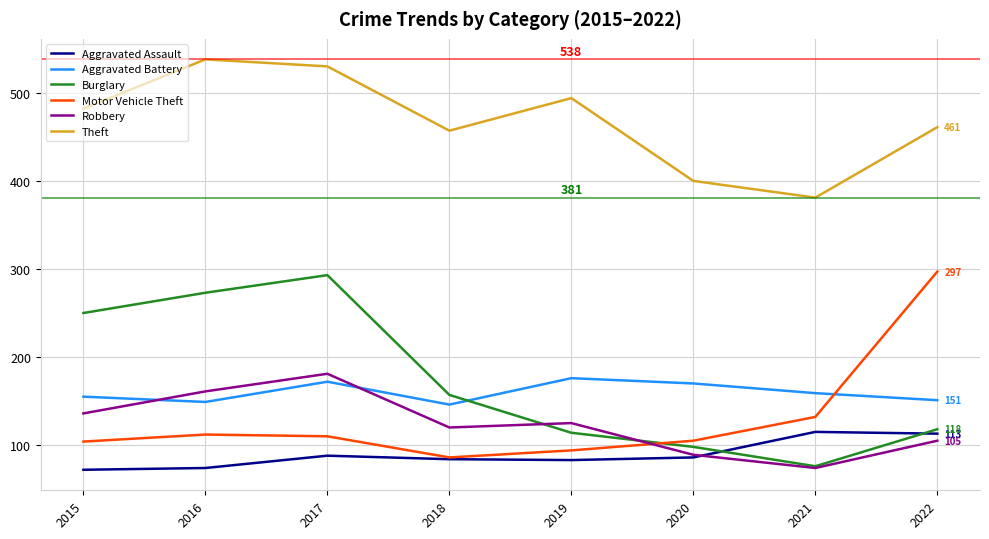

What is the difference between the second highest and minimum values in the Burglary series?

197